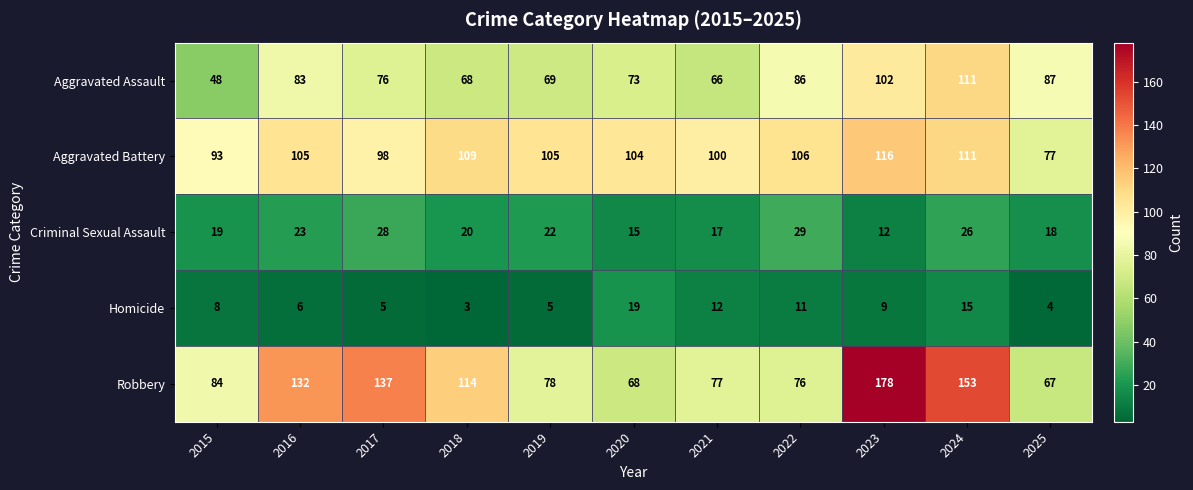

What is the difference between the maximum and minimum values in the Robbery series?

111